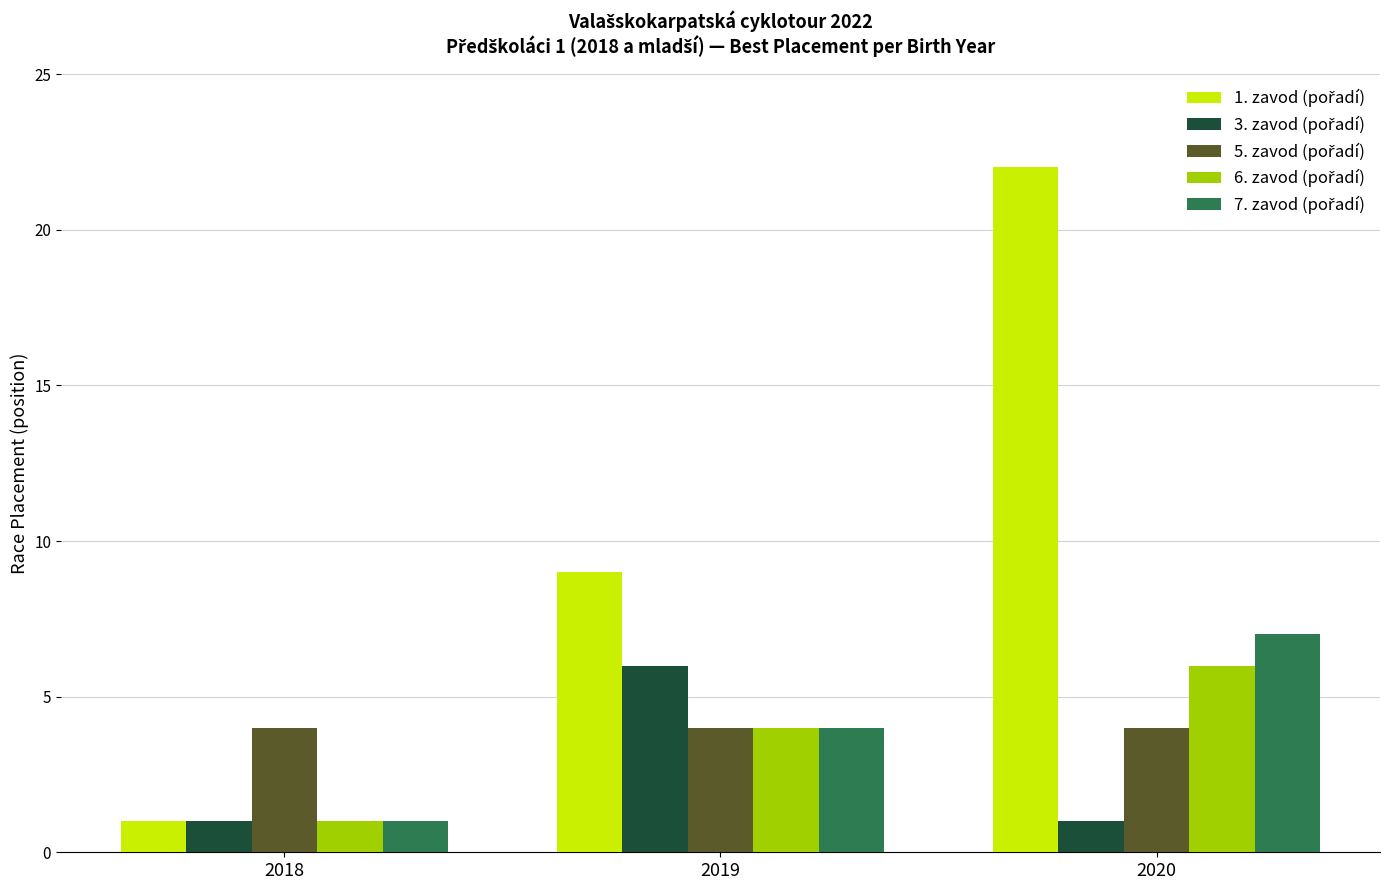

What is the maximum value shown in the chart?

22